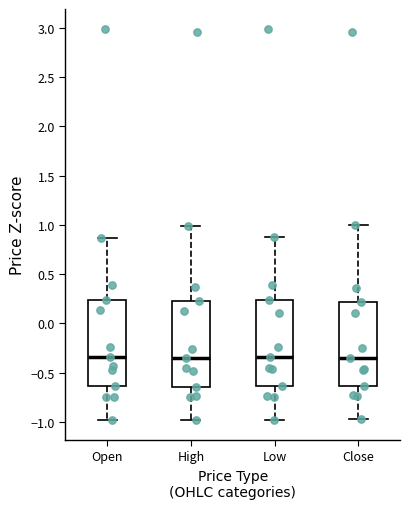

Reading left to right, read every box against the y-axis: the position of its median line, the range the box covers, and the ends of its whiskers. The values are not printed on the chart, so give them approximately, as read against the axis.

Open: median -0.35, box -0.65 to 0.25, whiskers -1.00 to 0.85
High: median -0.35, box -0.65 to 0.20, whiskers -1.00 to 1.00
Low: median -0.35, box -0.65 to 0.25, whiskers -1.00 to 0.90
Close: median -0.35, box -0.65 to 0.20, whiskers -0.95 to 1.00